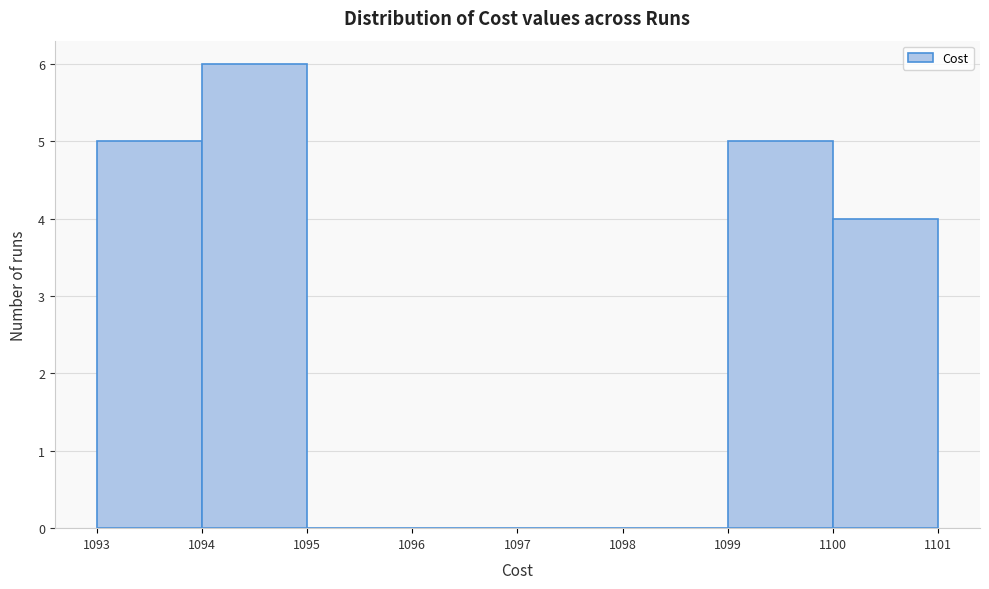

How tall is the bar that spans 1094 to 1095 on the x-axis? The values are not printed on the chart, so give them approximately, as read against the axis.

6